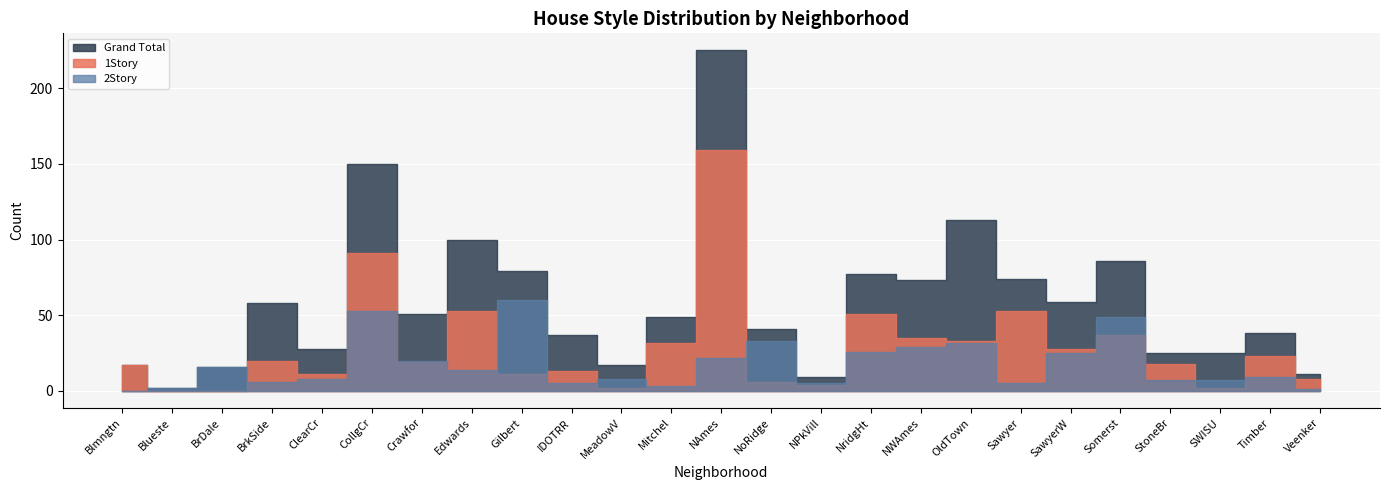

Reading right to left, what are all the values shown in this chart?

1Story: Veenker=8	Timber=23	SWISU=2	StoneBr=18	Somerst=37	SawyerW=28	Sawyer=53	OldTown=33	NWAmes=35	NridgHt=51	NPkVill=4	NoRidge=6	NAmes=159	Mitchel=32	MeadowV=2	IDOTRR=13	Gilbert=11	Edwards=53	Crawfor=19	CollgCr=91	ClearCr=11	BrkSide=20	BrDale=0	Blueste=0	Blmngtn=17
2Story: Veenker=1	Timber=9	SWISU=7	StoneBr=7	Somerst=49	SawyerW=25	Sawyer=5	OldTown=32	NWAmes=29	NridgHt=26	NPkVill=5	NoRidge=33	NAmes=22	Mitchel=3	MeadowV=8	IDOTRR=5	Gilbert=60	Edwards=14	Crawfor=20	CollgCr=53	ClearCr=8	BrkSide=6	BrDale=16	Blueste=2	Blmngtn=0
Grand Total: Veenker=11	Timber=38	SWISU=25	StoneBr=25	Somerst=86	SawyerW=59	Sawyer=74	OldTown=113	NWAmes=73	NridgHt=77	NPkVill=9	NoRidge=41	NAmes=225	Mitchel=49	MeadowV=17	IDOTRR=37	Gilbert=79	Edwards=100	Crawfor=51	CollgCr=150	ClearCr=28	BrkSide=58	BrDale=16	Blueste=2	Blmngtn=17